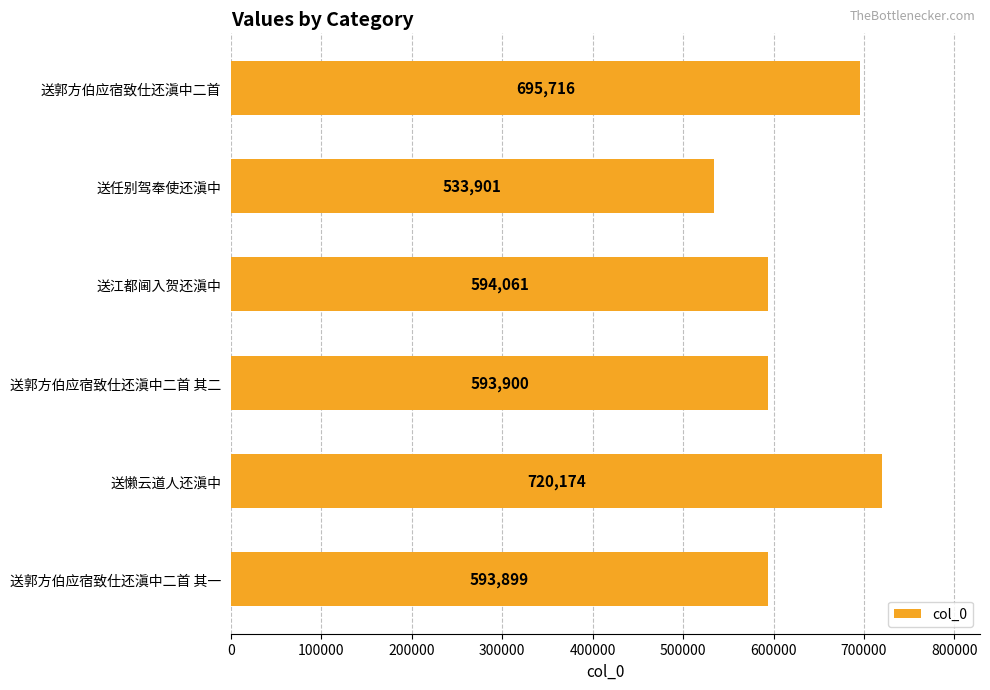

Does the chart contain stacked bars?

No